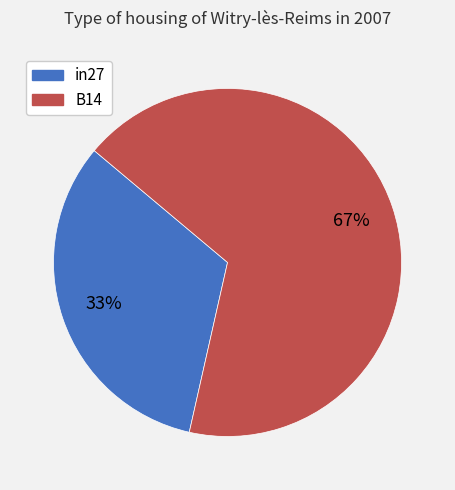

To the nearest percent, what is the average slice percentage?

50%